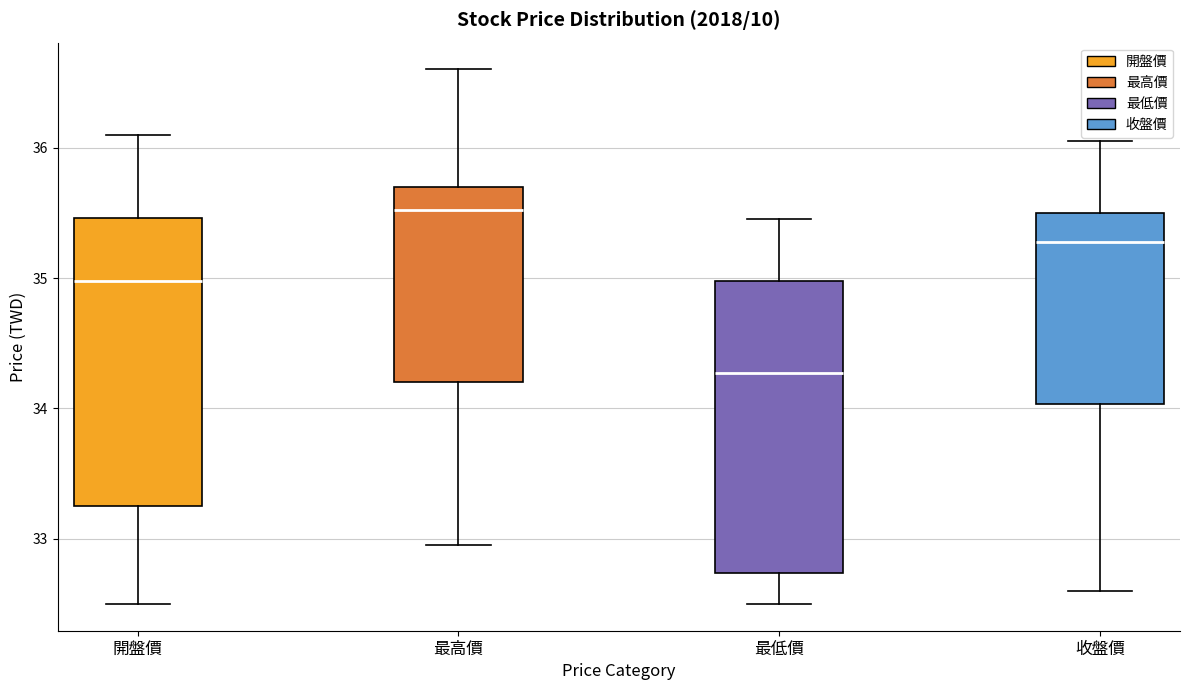

Where does the median line of the box for 最高價 sit on the y-axis? The values are not printed on the chart, so give them approximately, as read against the axis.

35.5